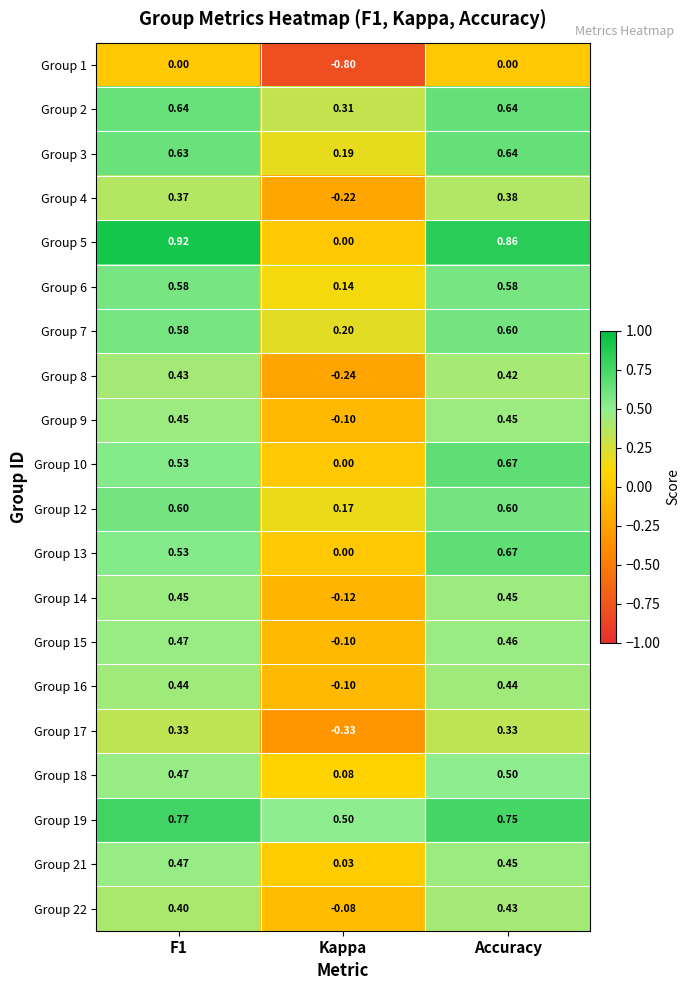

At which label does Group 17 reach its minimum?

Kappa